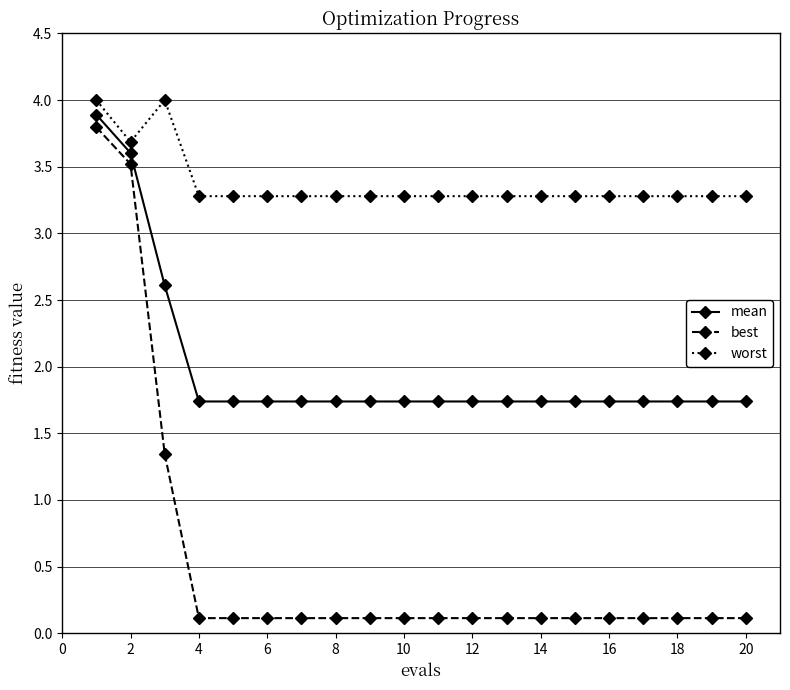

What is the average value of the mean series?

2.0